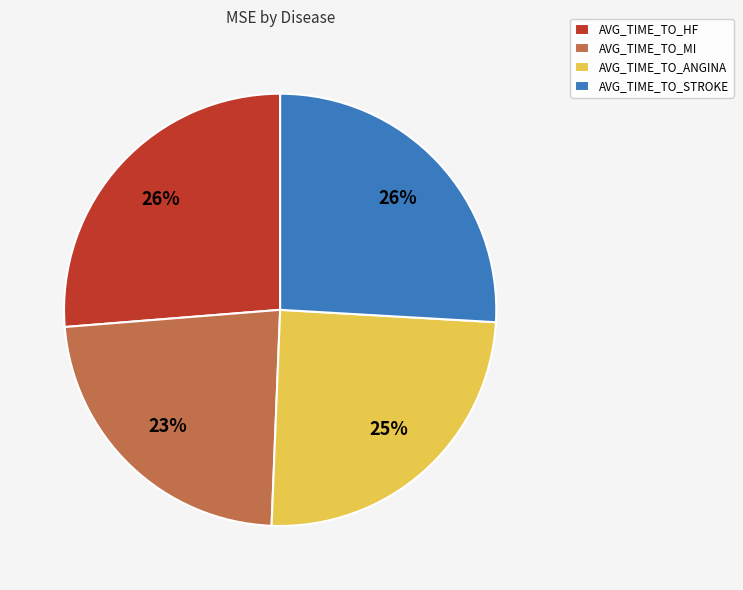

To the nearest percent, what is the difference between the AVG_TIME_TO_STROKE and AVG_TIME_TO_MI slice percentages?

3%